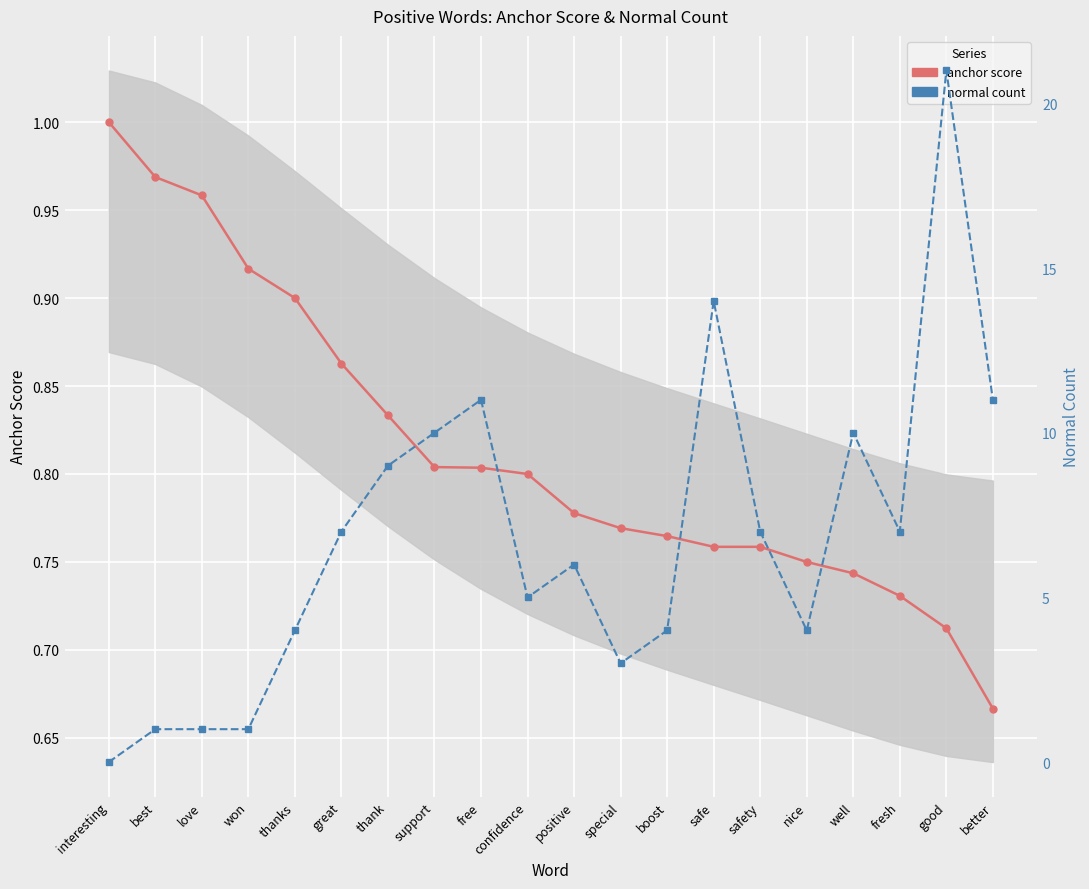

True or false: anchor score has a value of 0.9 at won.

True